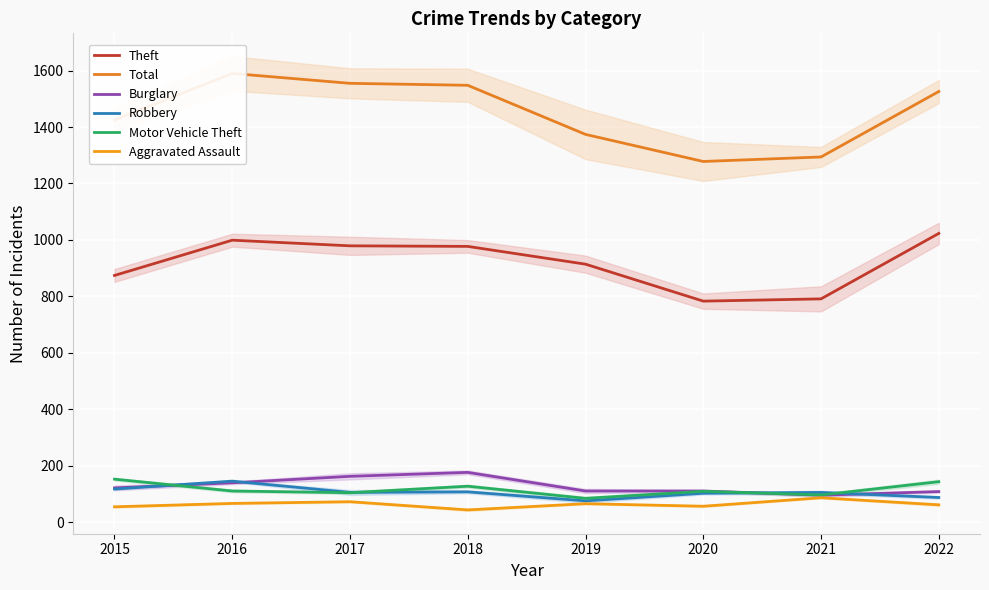

What is the value of the Burglary point at the 6th from the left?

110